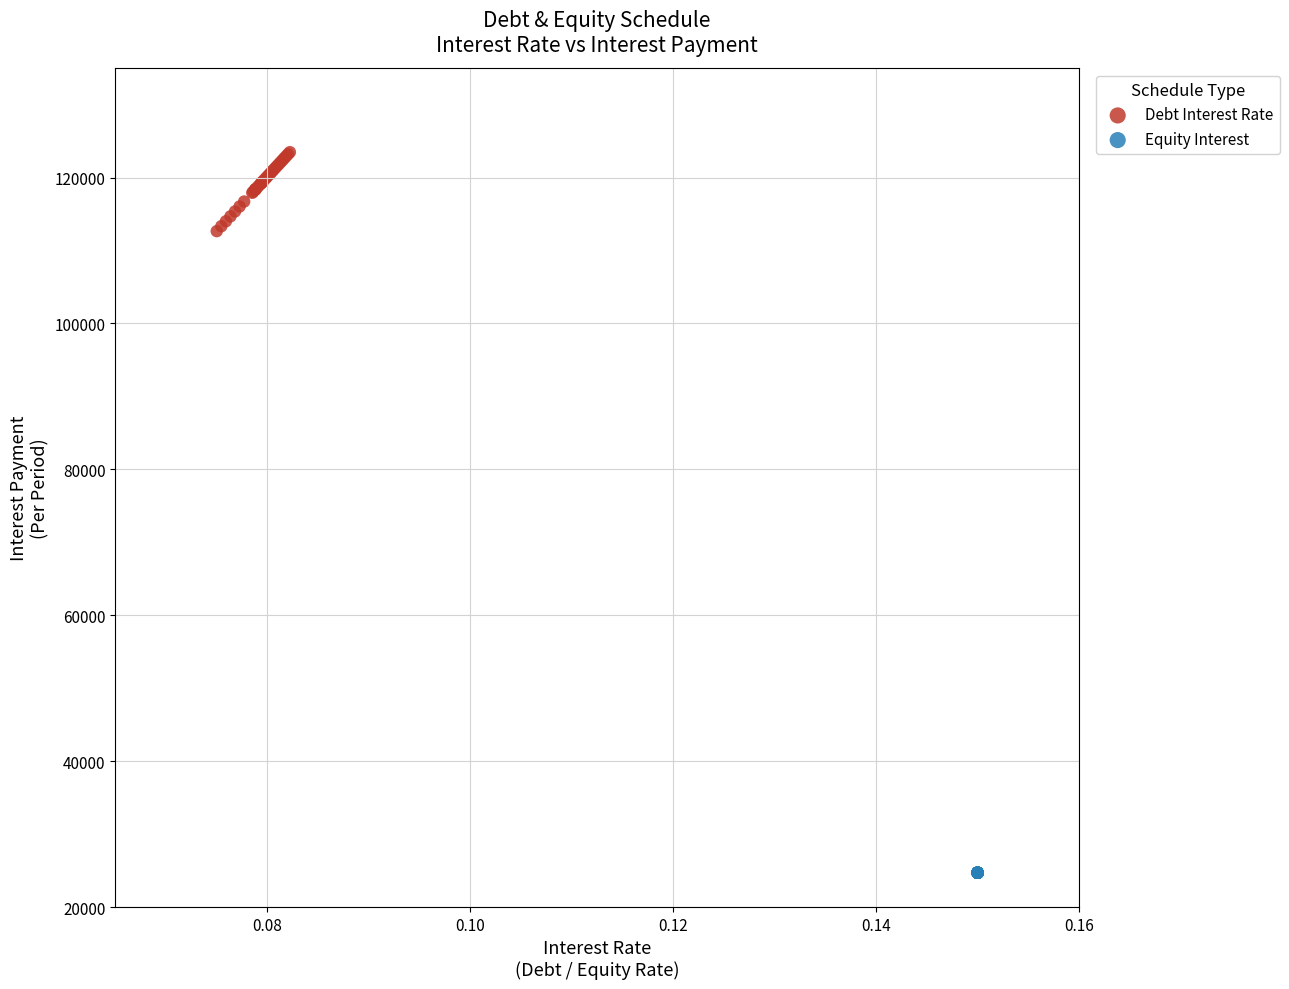

Which series reaches the maximum Y coordinate?

Debt Interest Rate